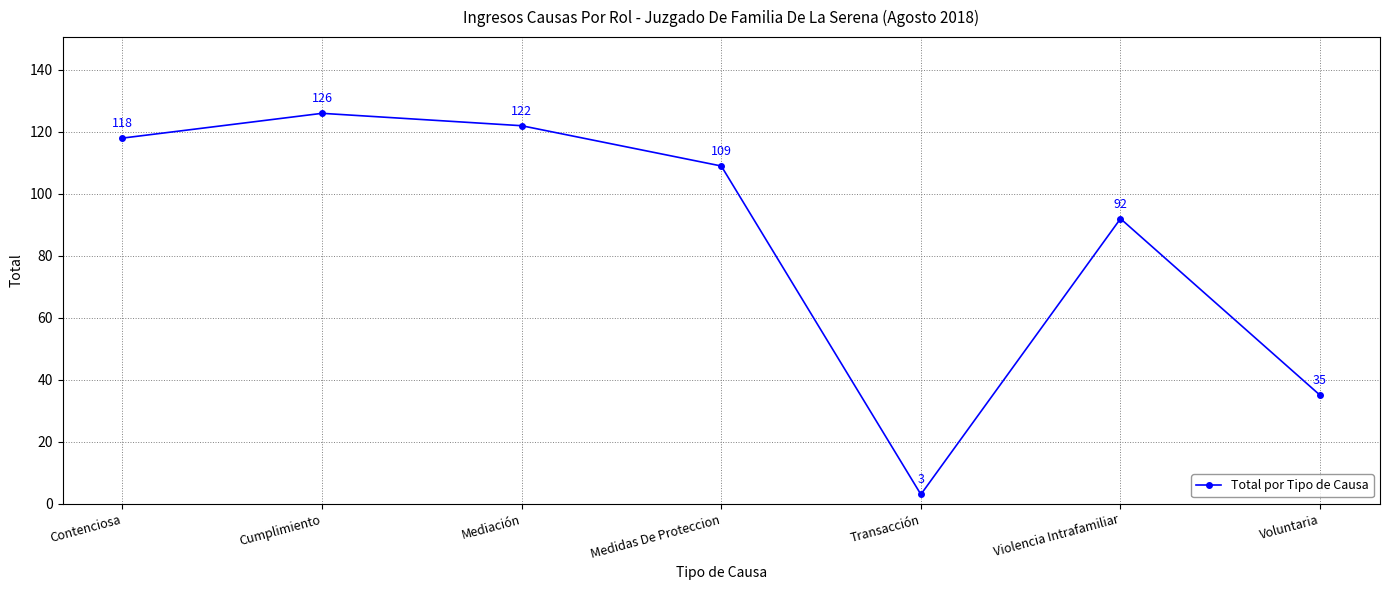

What position from the left is Transacción?

5